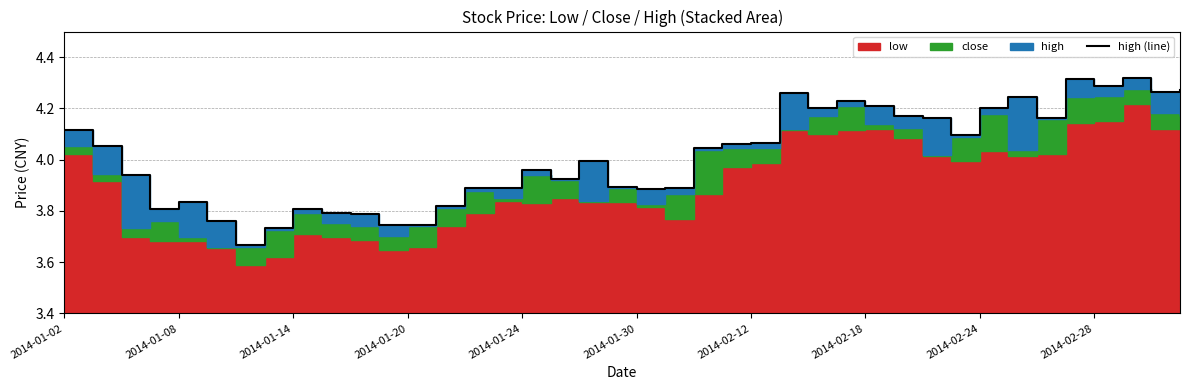

The chart shows a value of 4.3 at 39. True or false?

True